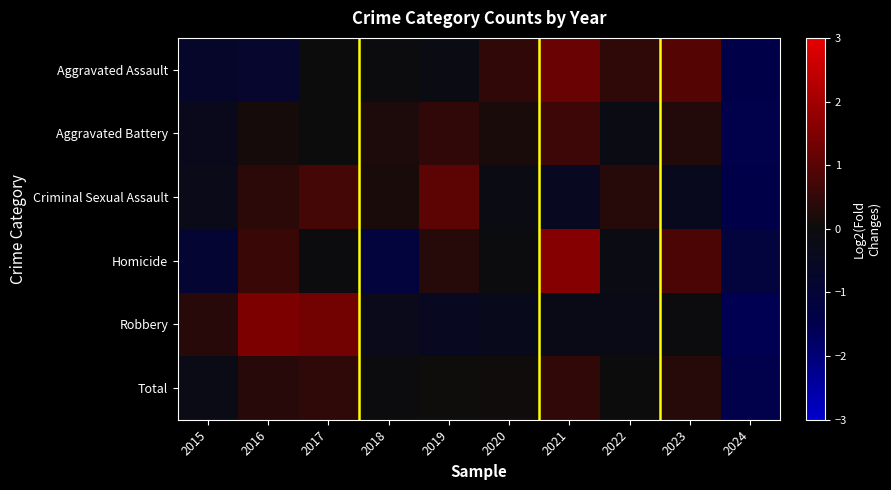

At how many categories does at least one series exceed 0?

9